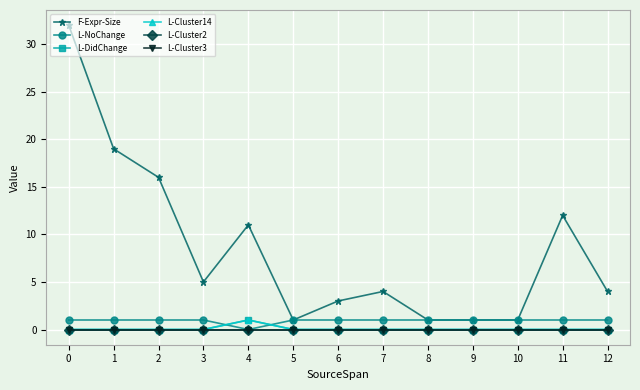

At which category does F-Expr-Size reach its first local valley?

3